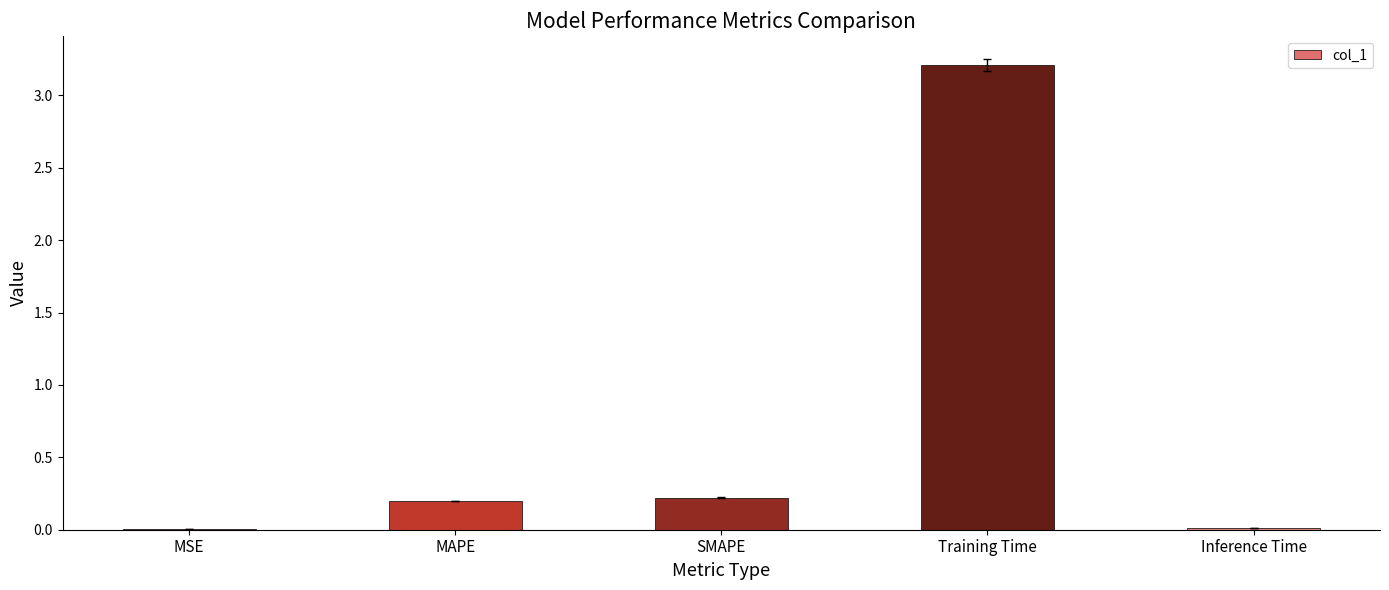

What is the greatest value displayed?

3.2